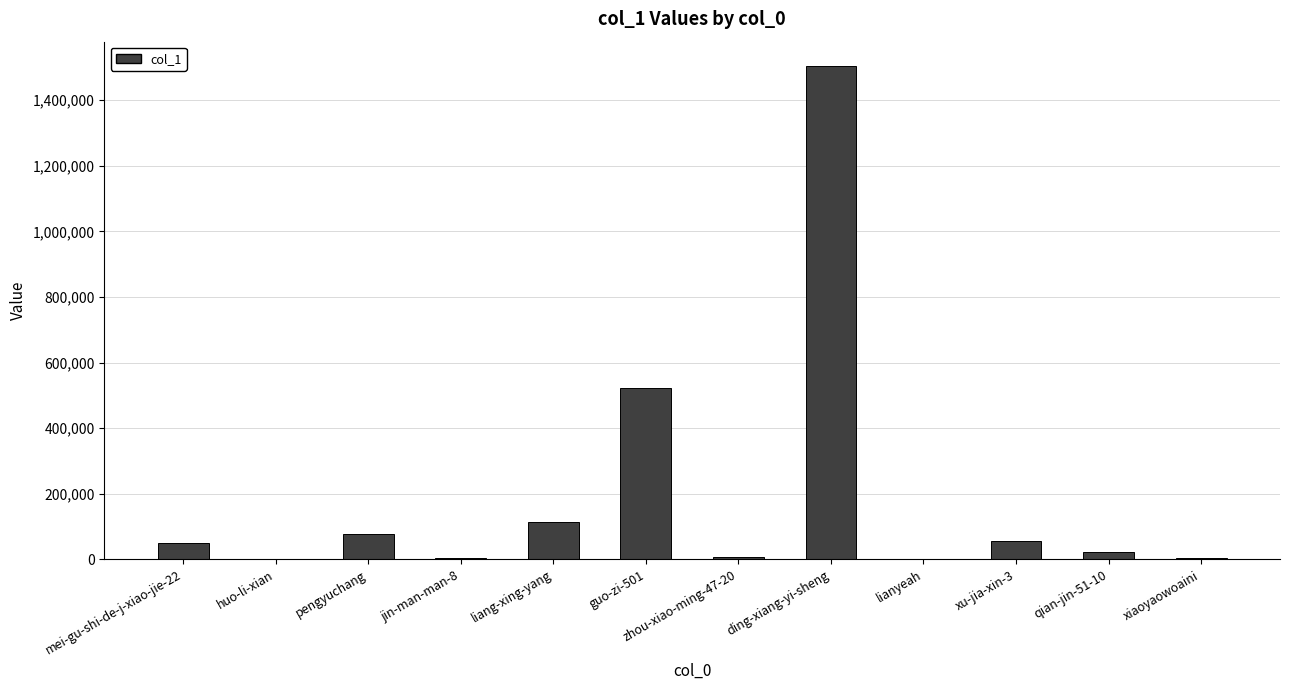

What value does the data have at liang-xing-yang, to the nearest 100?

115500